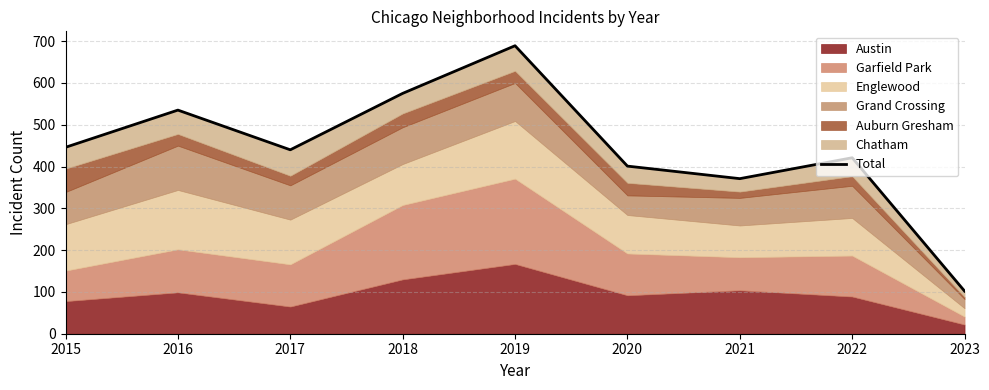

True or false: the data has more than 0 interior local peaks.

True